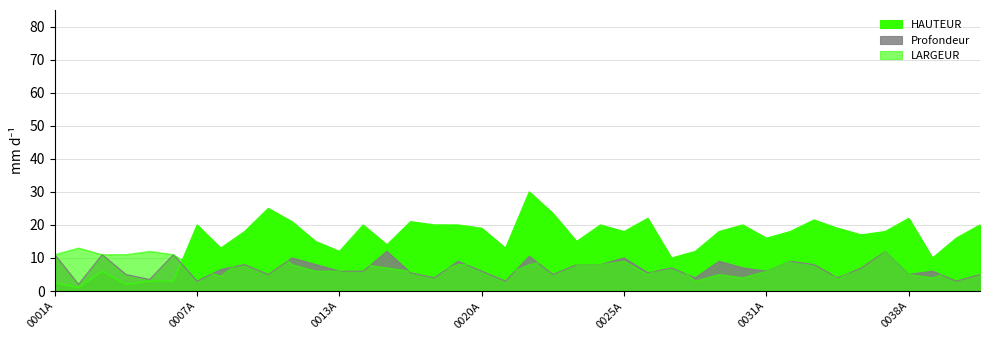

Where does the HAUTEUR series first go above 18?

0007A